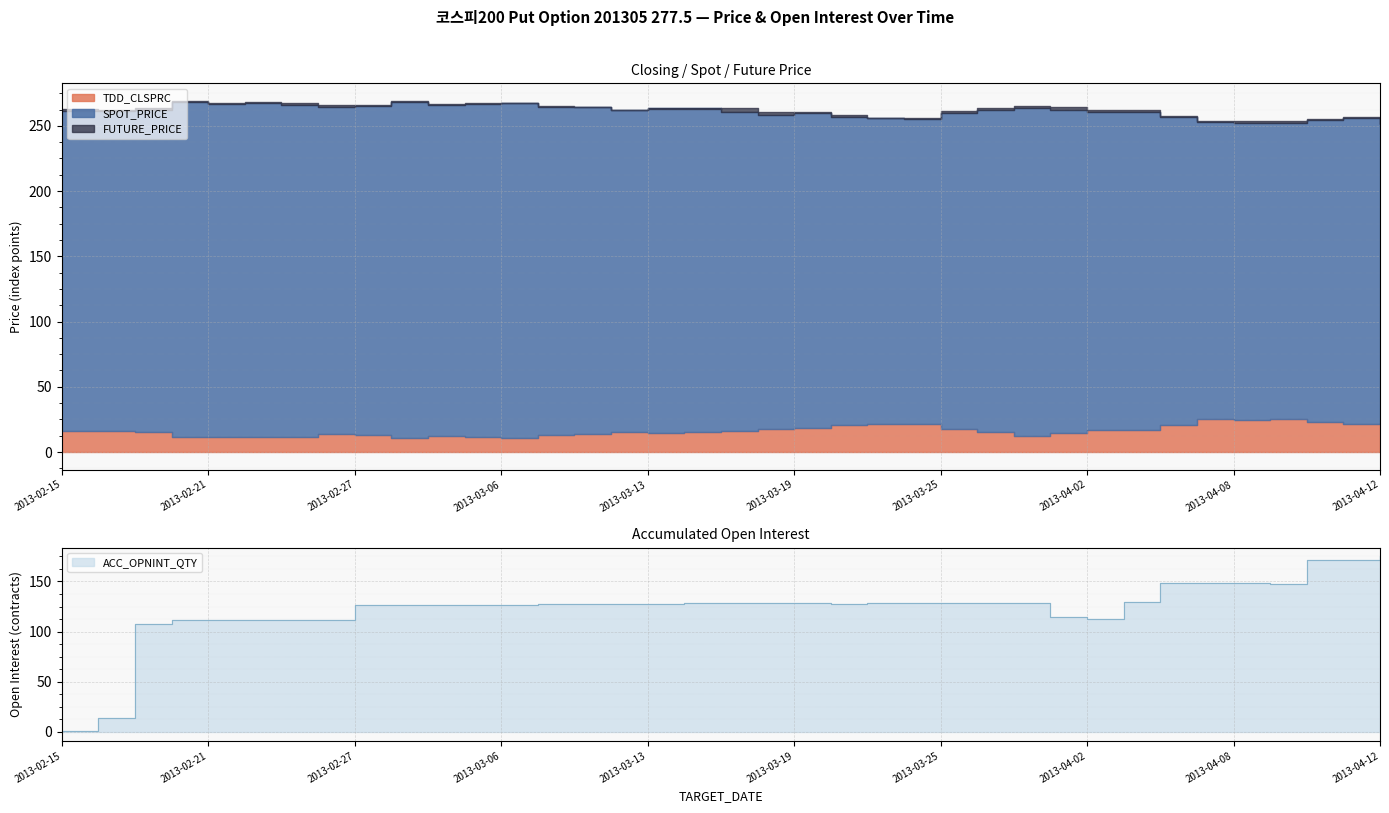

At how many categories does at least one series exceed 268?

3